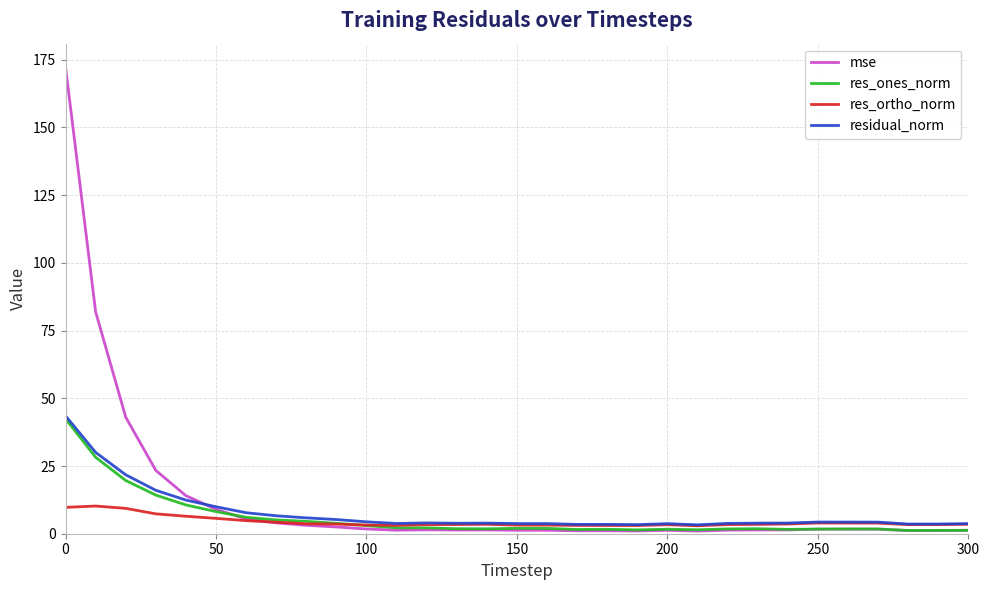

Which series has the largest total across all categories?

mse